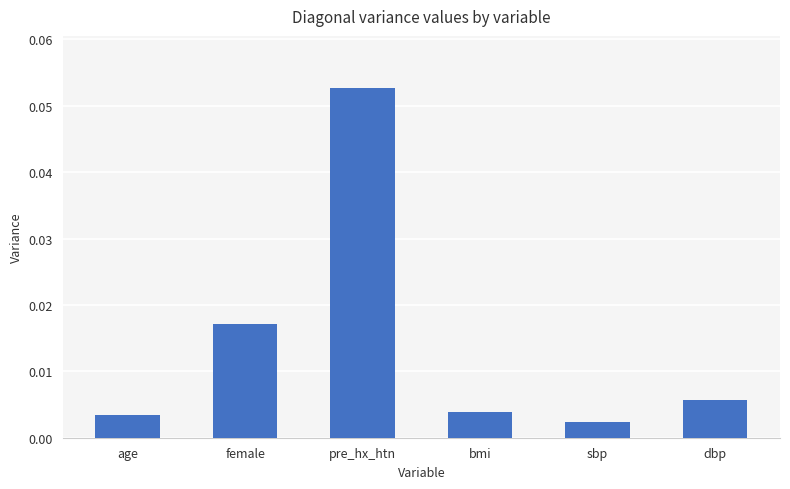

How many bars are there in total?

6